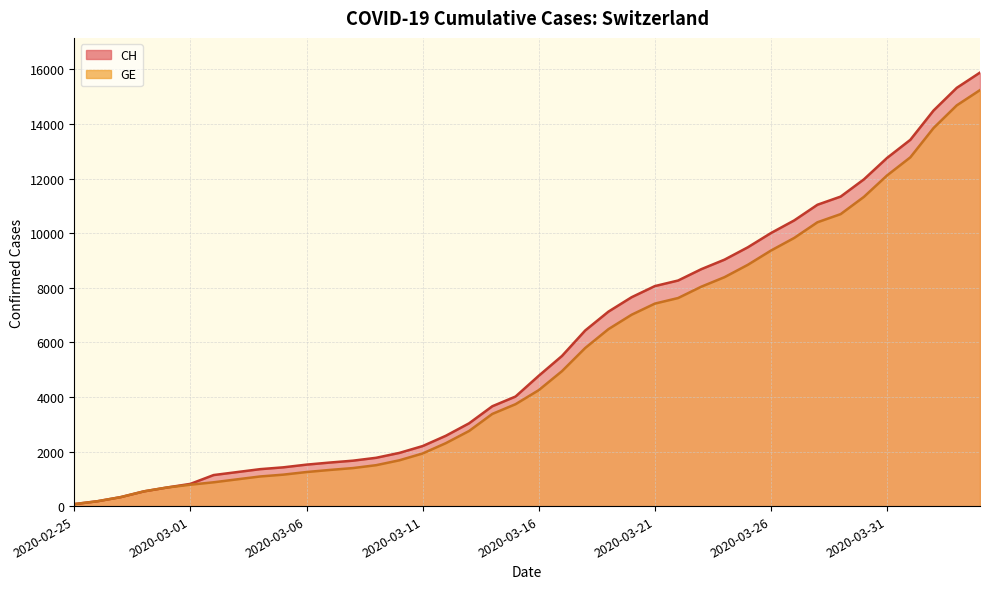

Is it true that CH equals 73 at 2020-02-25?

True